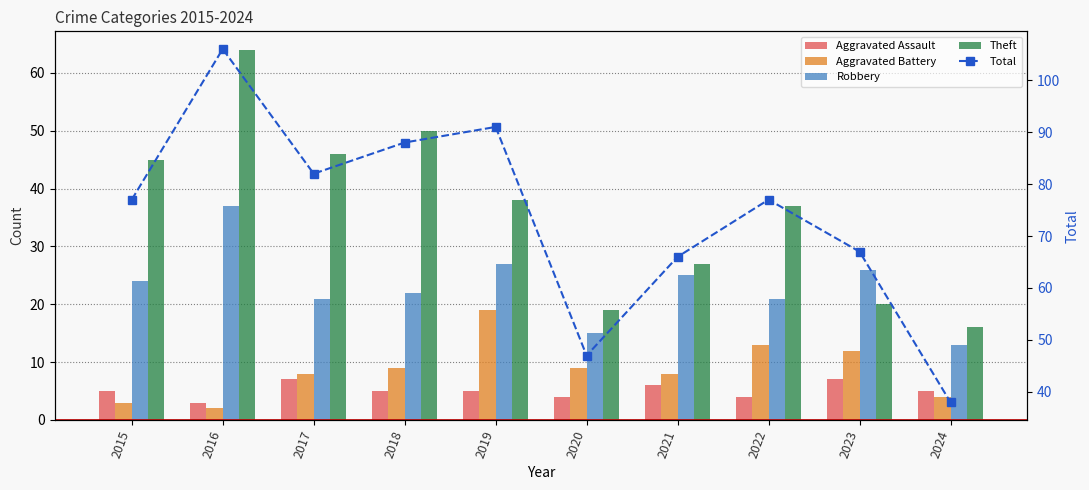

Which series has the largest range (max minus min)?

Total